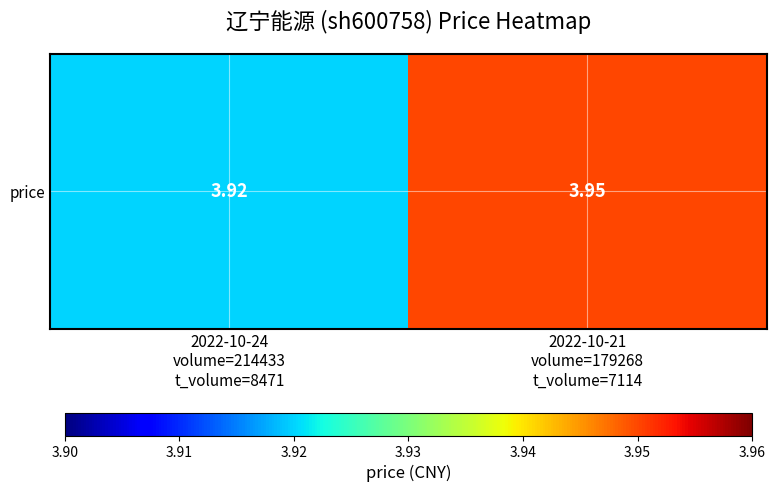

Reading left to right, extract all data points from this chart.

3.9	4.0